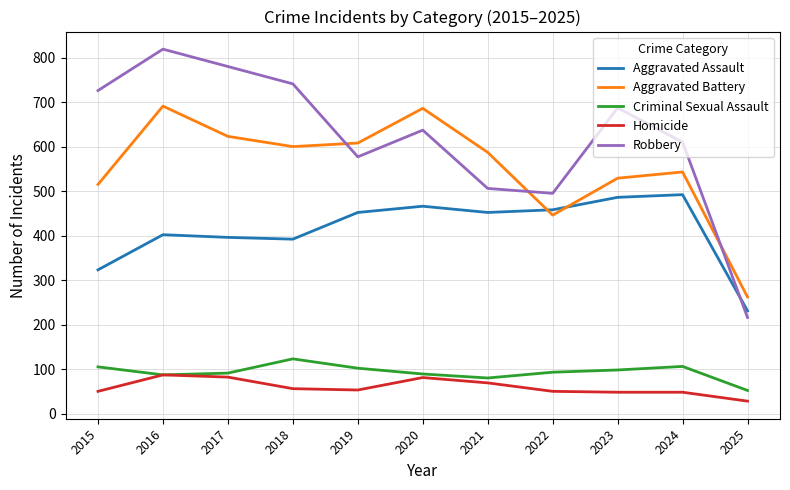

Which series changed the most between 2019 and 2024?

Aggravated Battery